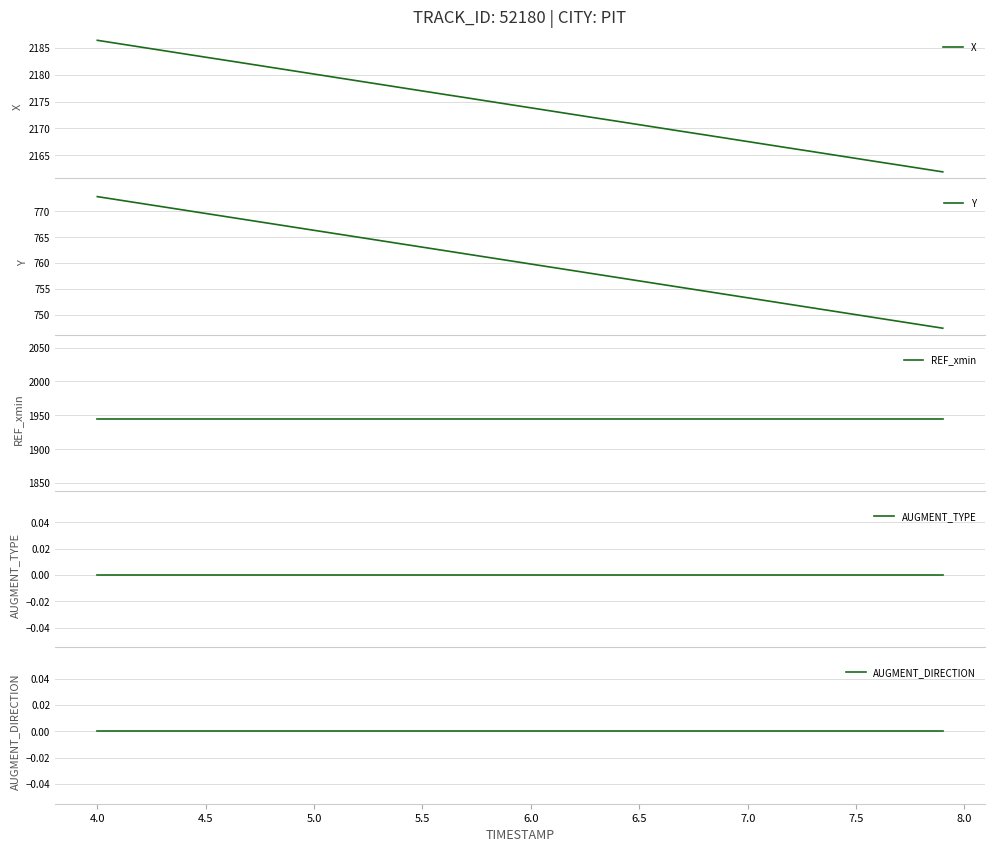

Is this an area chart (filled region under the line)?

No